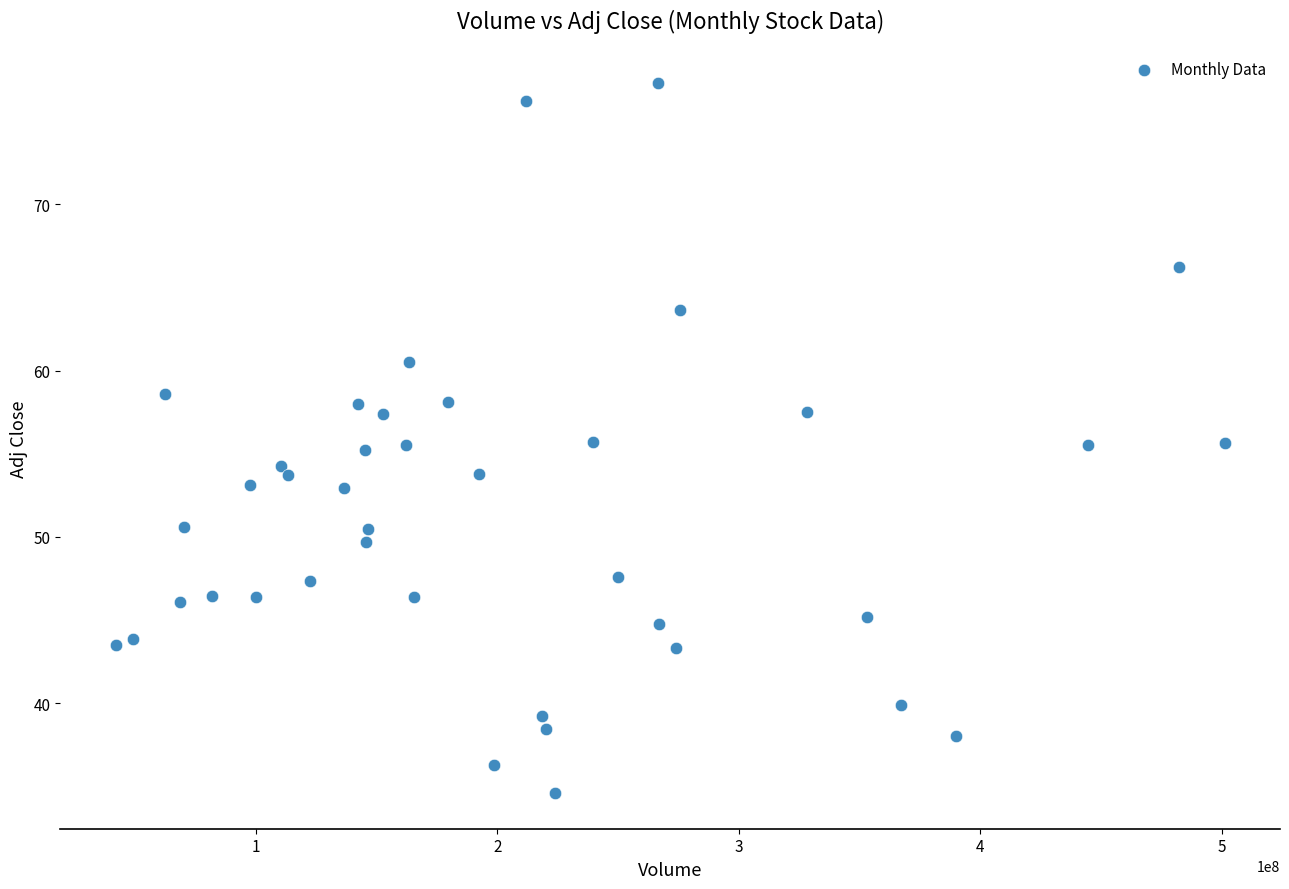

What is the range of Y values (max minus min)?

42.7